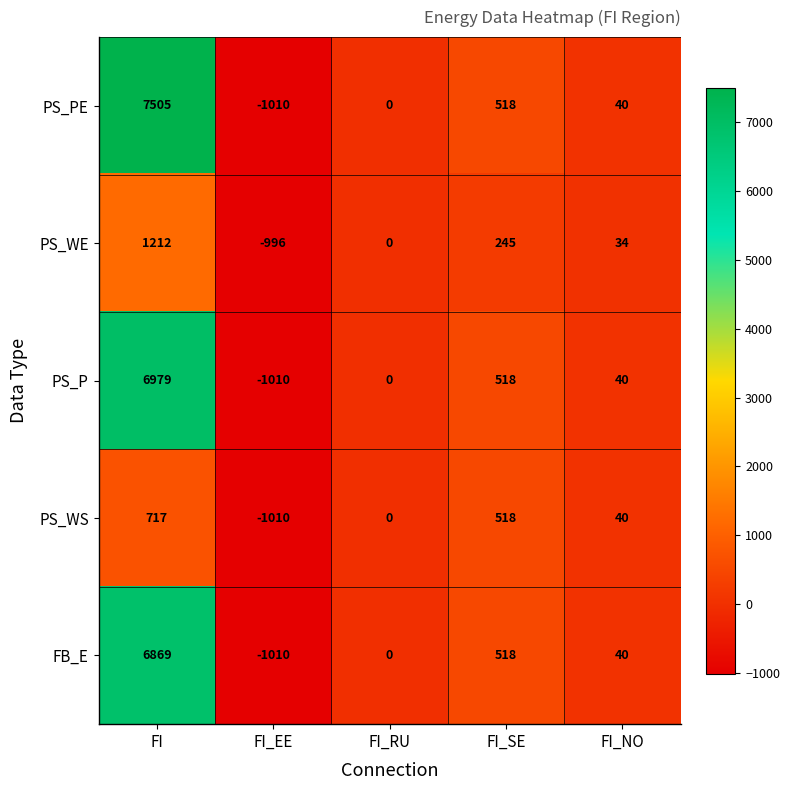

True or false: FB_E has a value of -1551 at FI_EE.

False